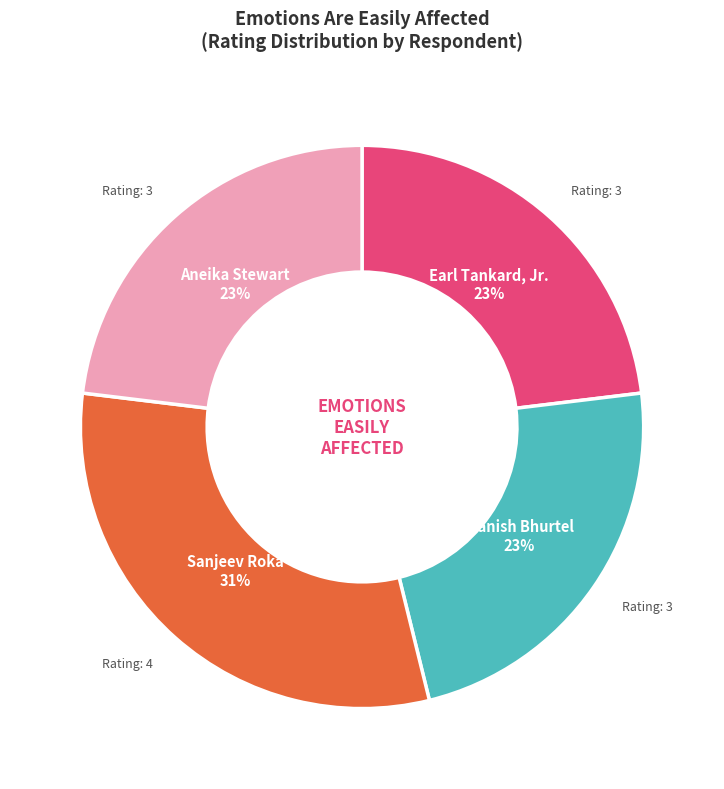

Which category has the biggest portion of the pie?

Sanjeev Roka